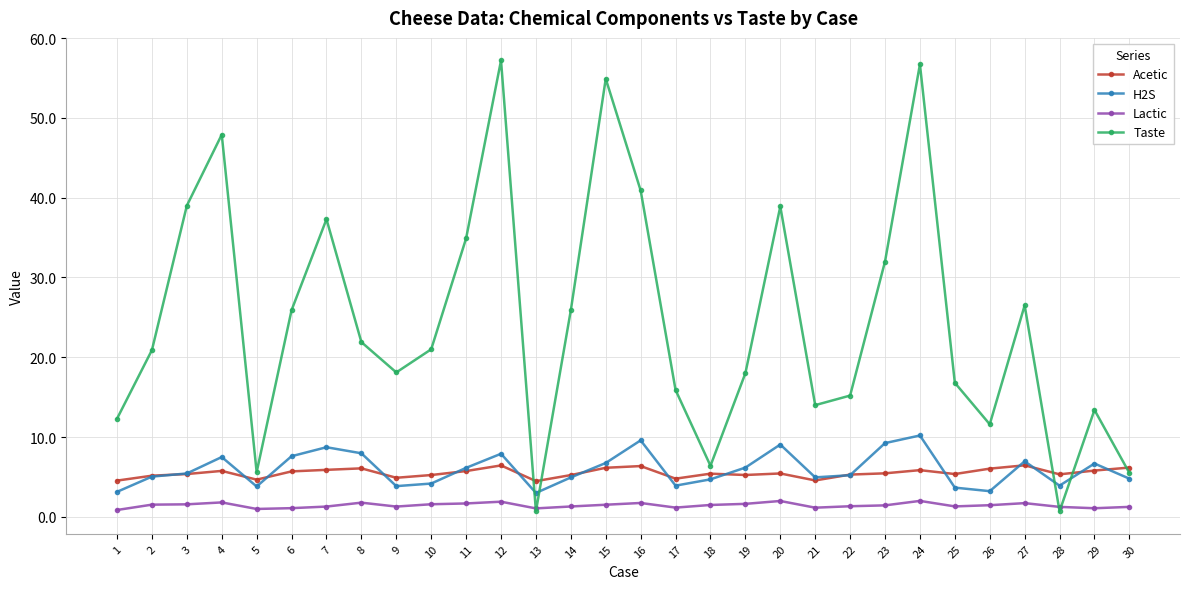

True or false: Acetic has a value of 5.3 at 28.

True